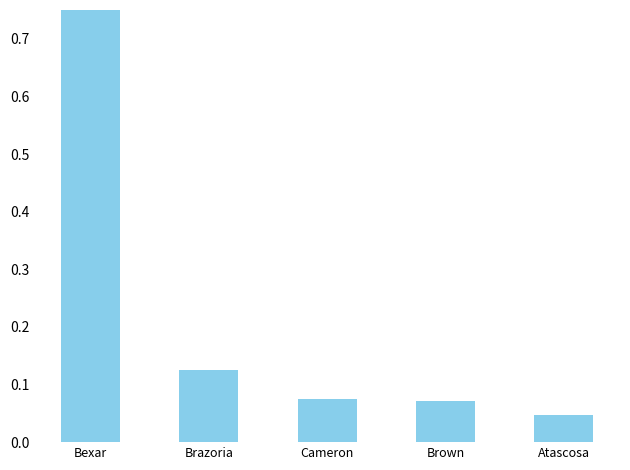

List the labels in order of value, largest first.

Bexar, Brazoria, Cameron, Brown, Atascosa